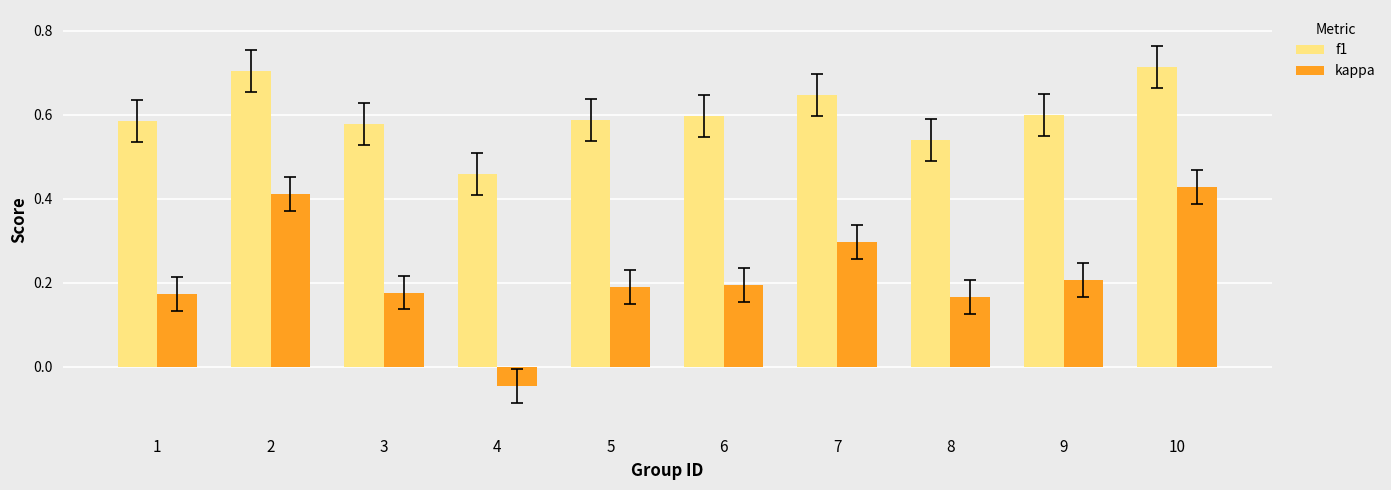

How many values in the kappa series exceed 0?

9